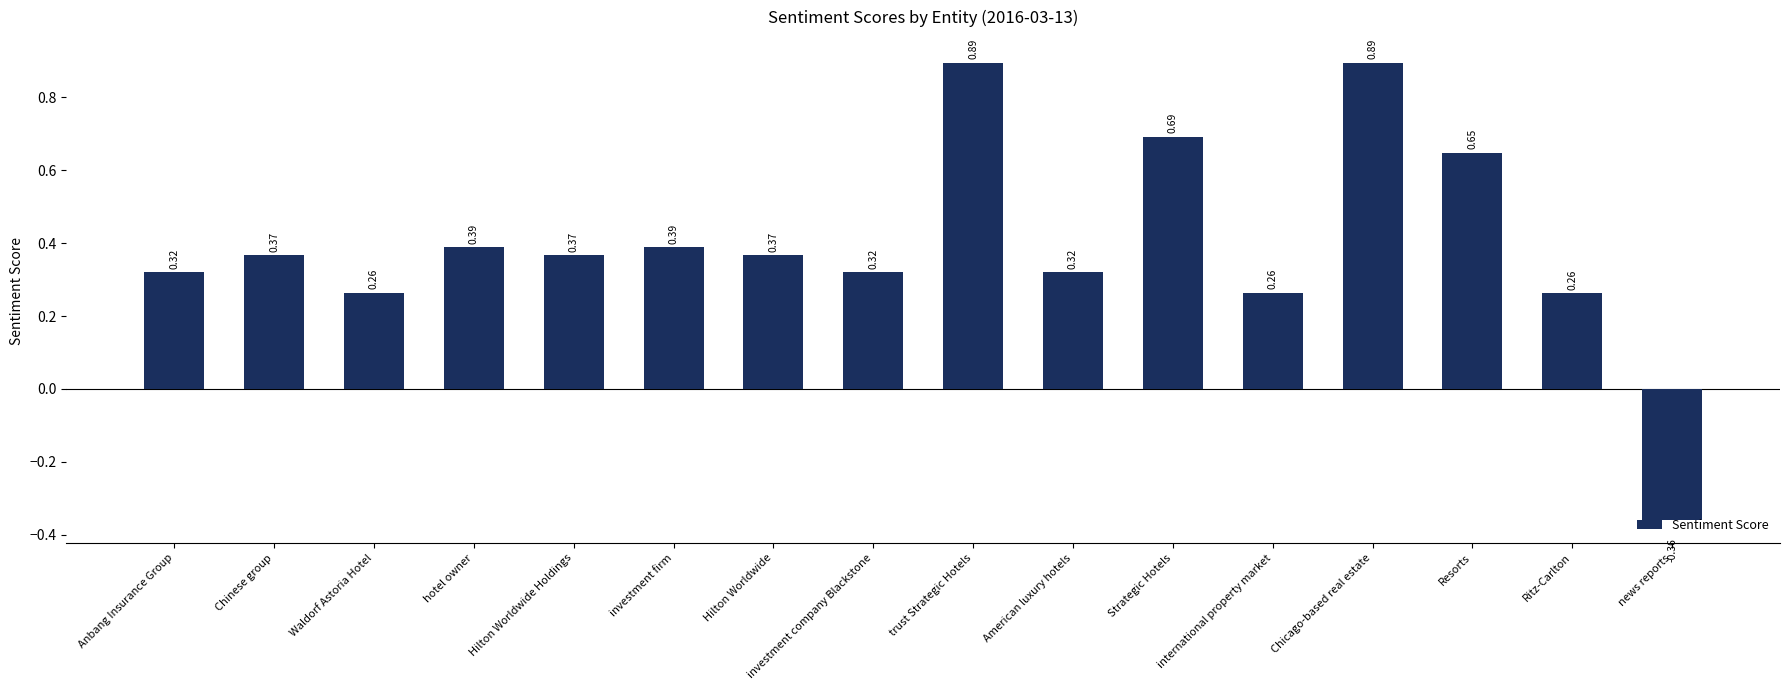

What is the label of the 2nd bar from the right?

Ritz-Carlton